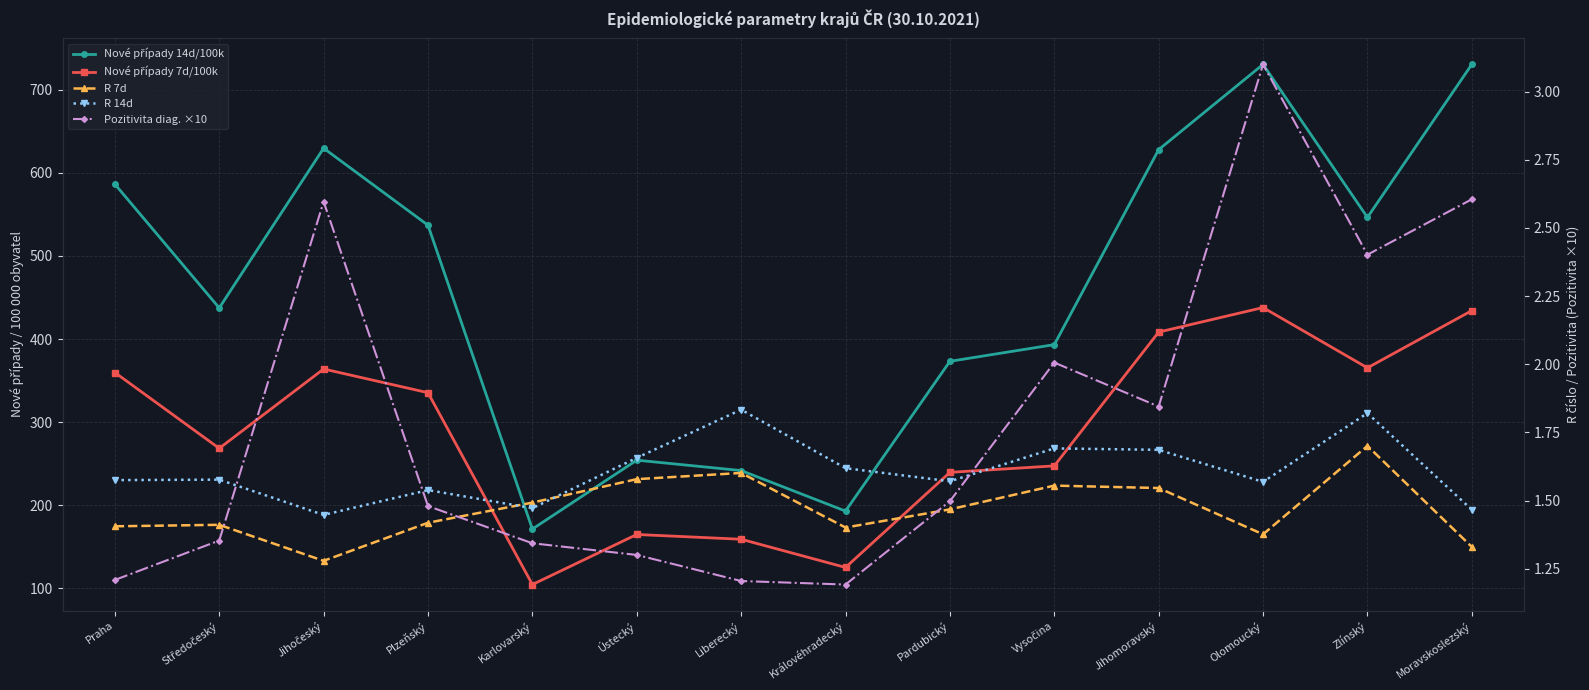

What is the difference between the Nové případy 7d/100k values at Jihomoravský and Olomoucký?

29.6